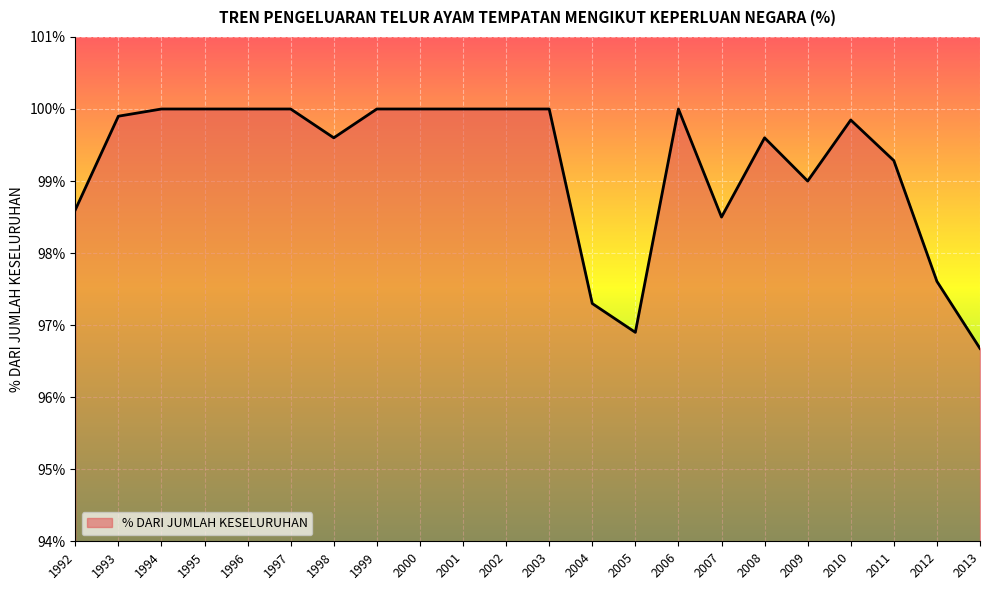

Which category has the lowest value across all series?

2013